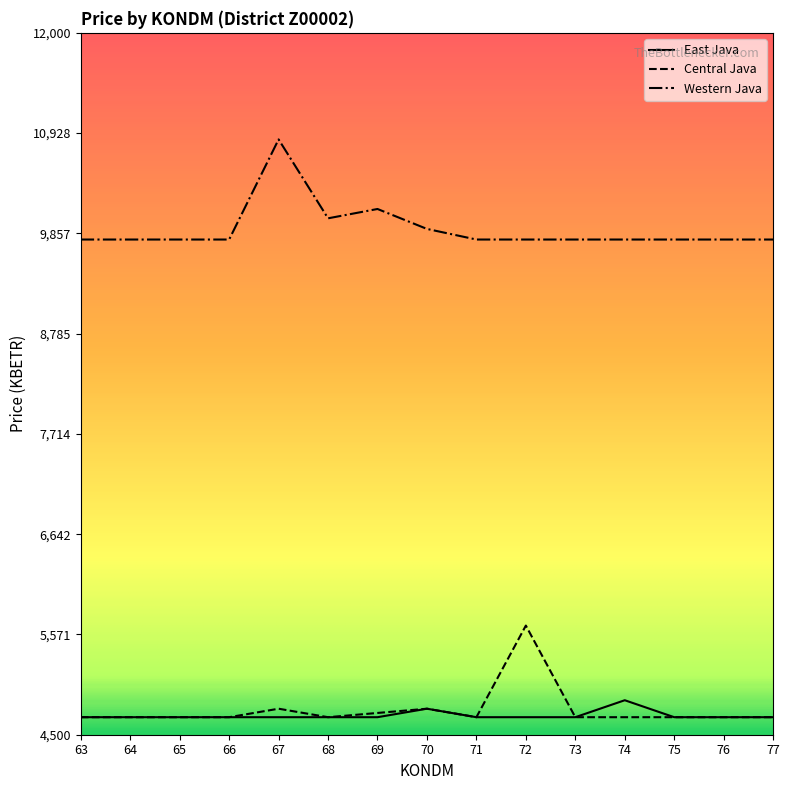

True or false: Western Java and Central Java cross at least once.

False